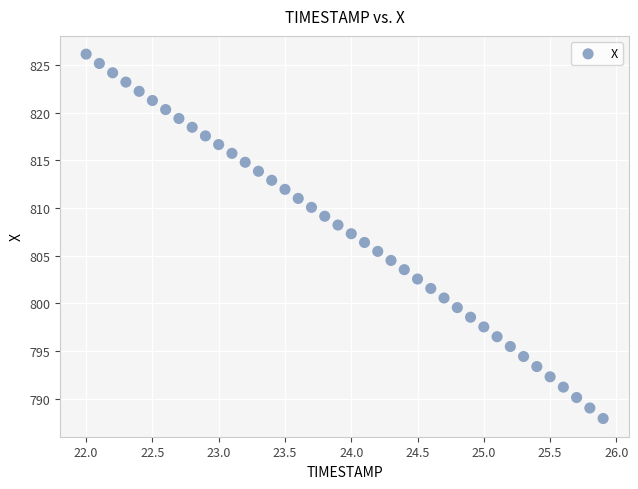

What is the range of Y values (max minus min)?

38.2